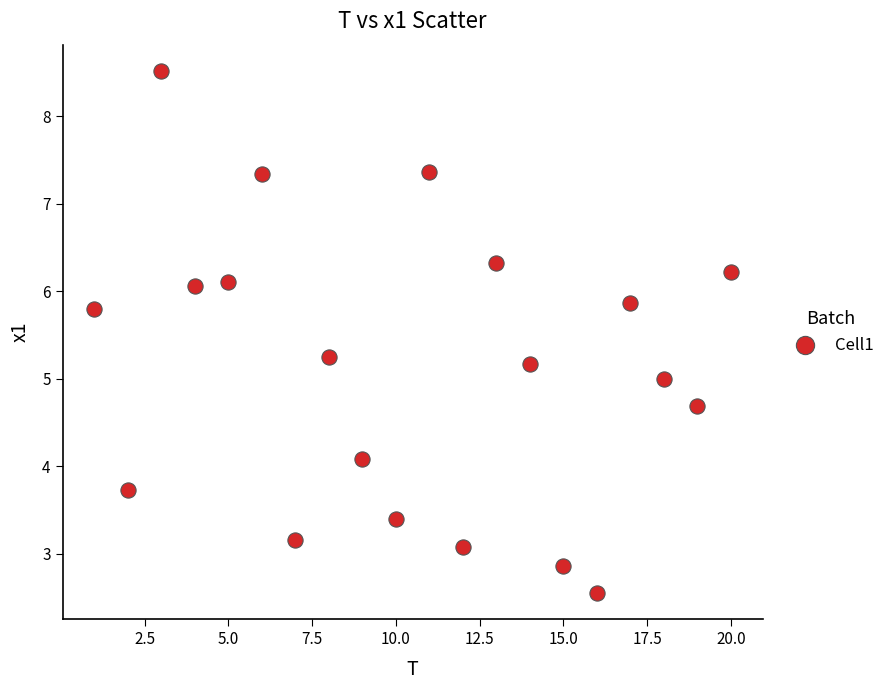

What is the range of Y values (max minus min)?

6.0